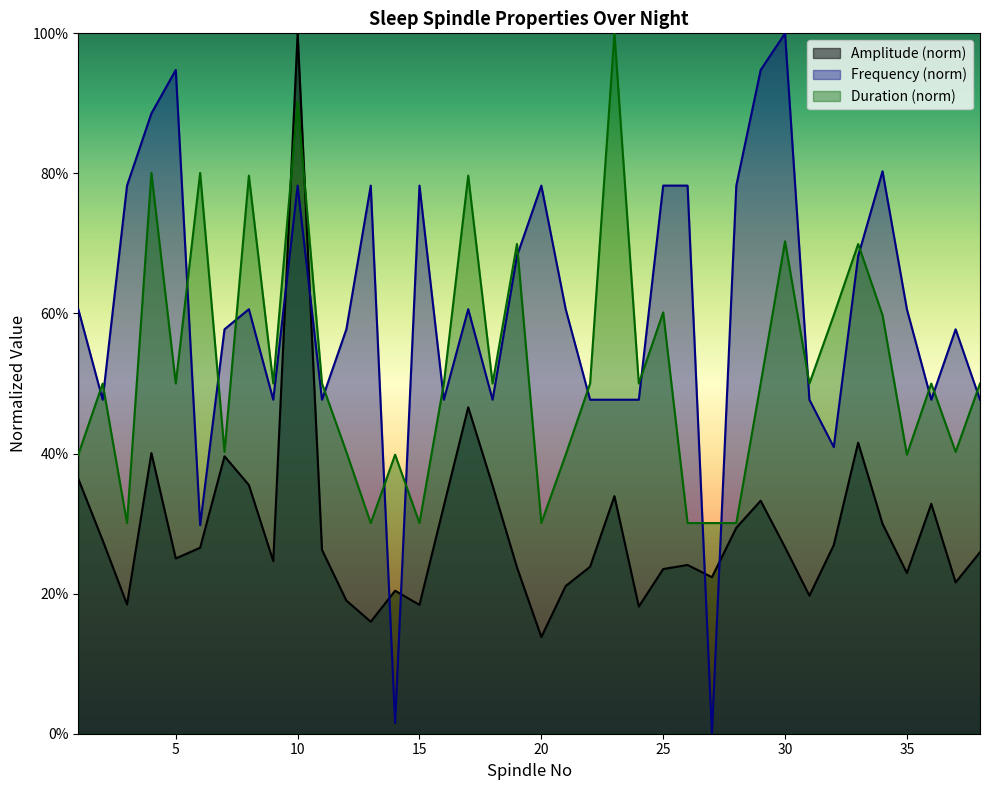

What is the value of the Amplitude point at the 26th from the left?

0.2